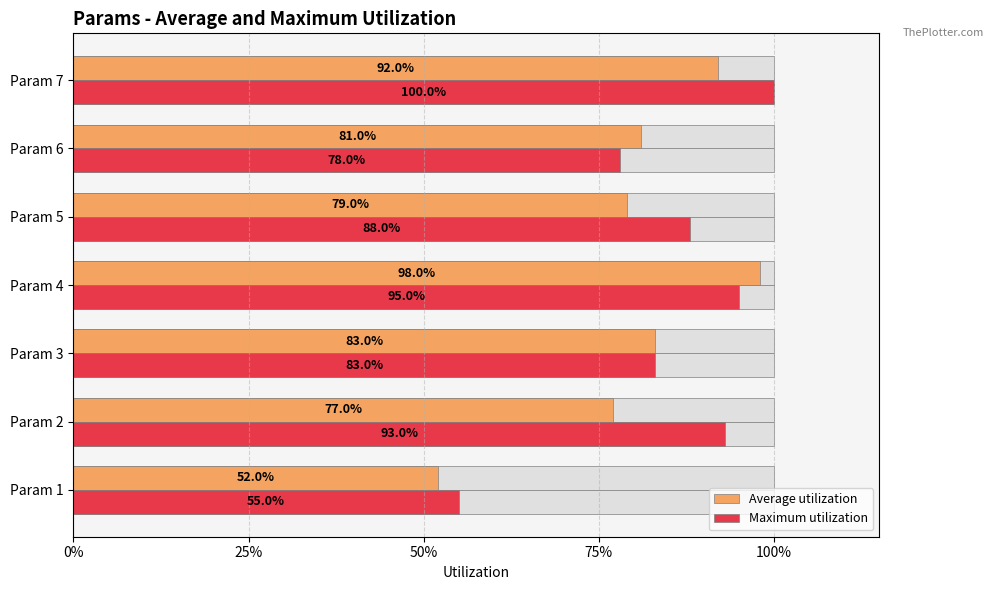

What is the difference between the second highest and second lowest values in the Average utilization series?

0.2